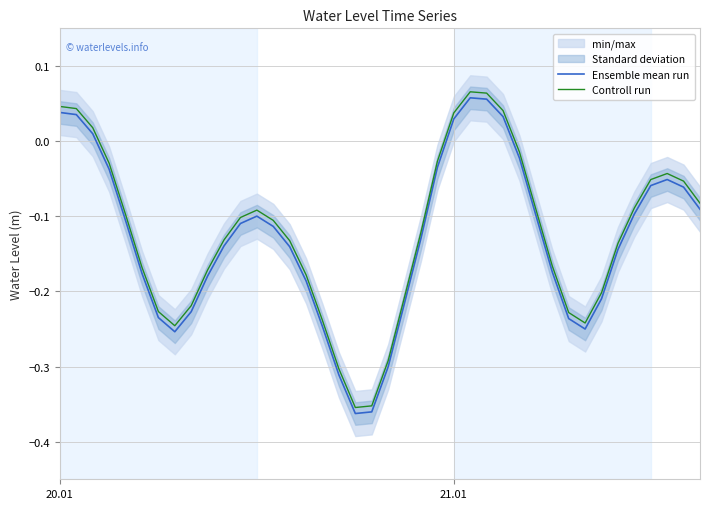

How many values in Controll run are below zero?

33